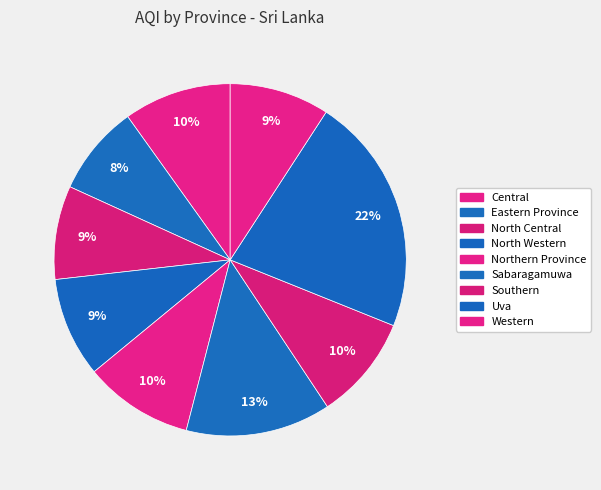

How many slices are in this pie chart?

9